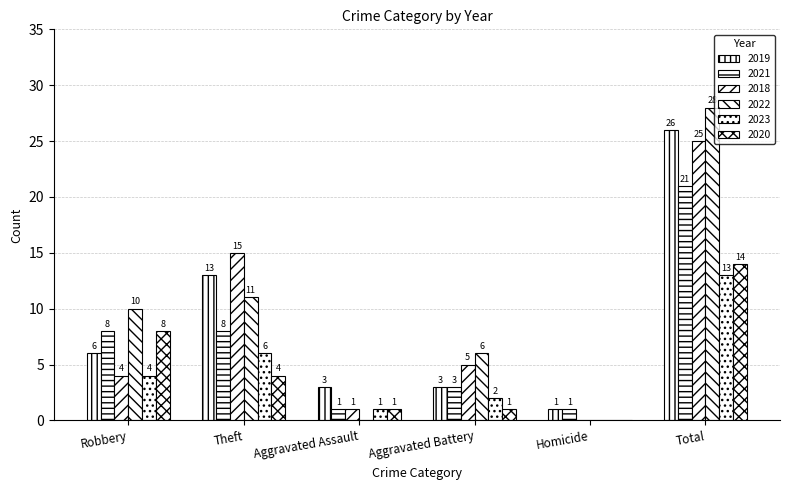

How many categories are shown in the chart?

6